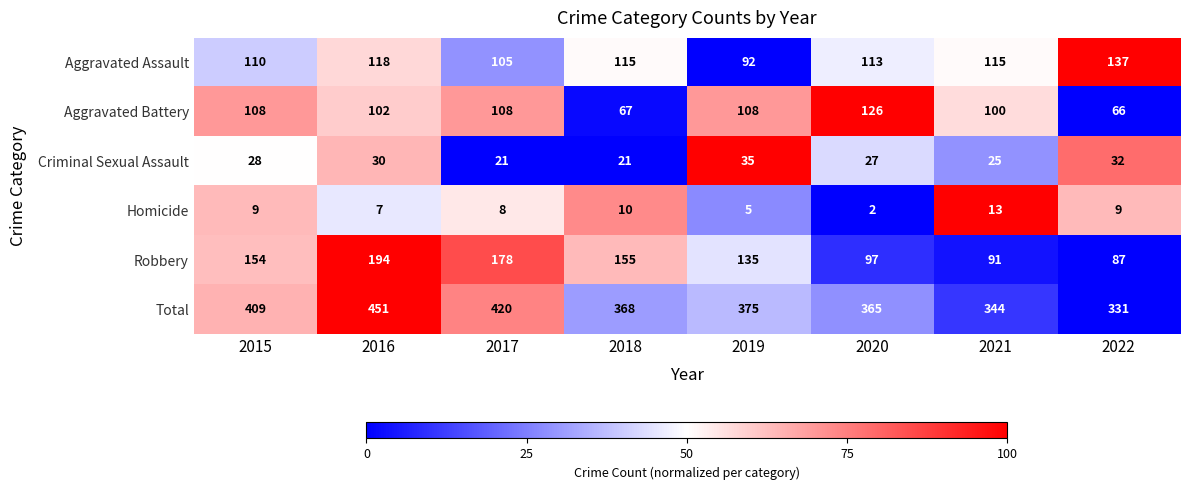

List the labels in order of Total value, smallest first.

2022, 2021, 2020, 2018, 2019, 2015, 2017, 2016